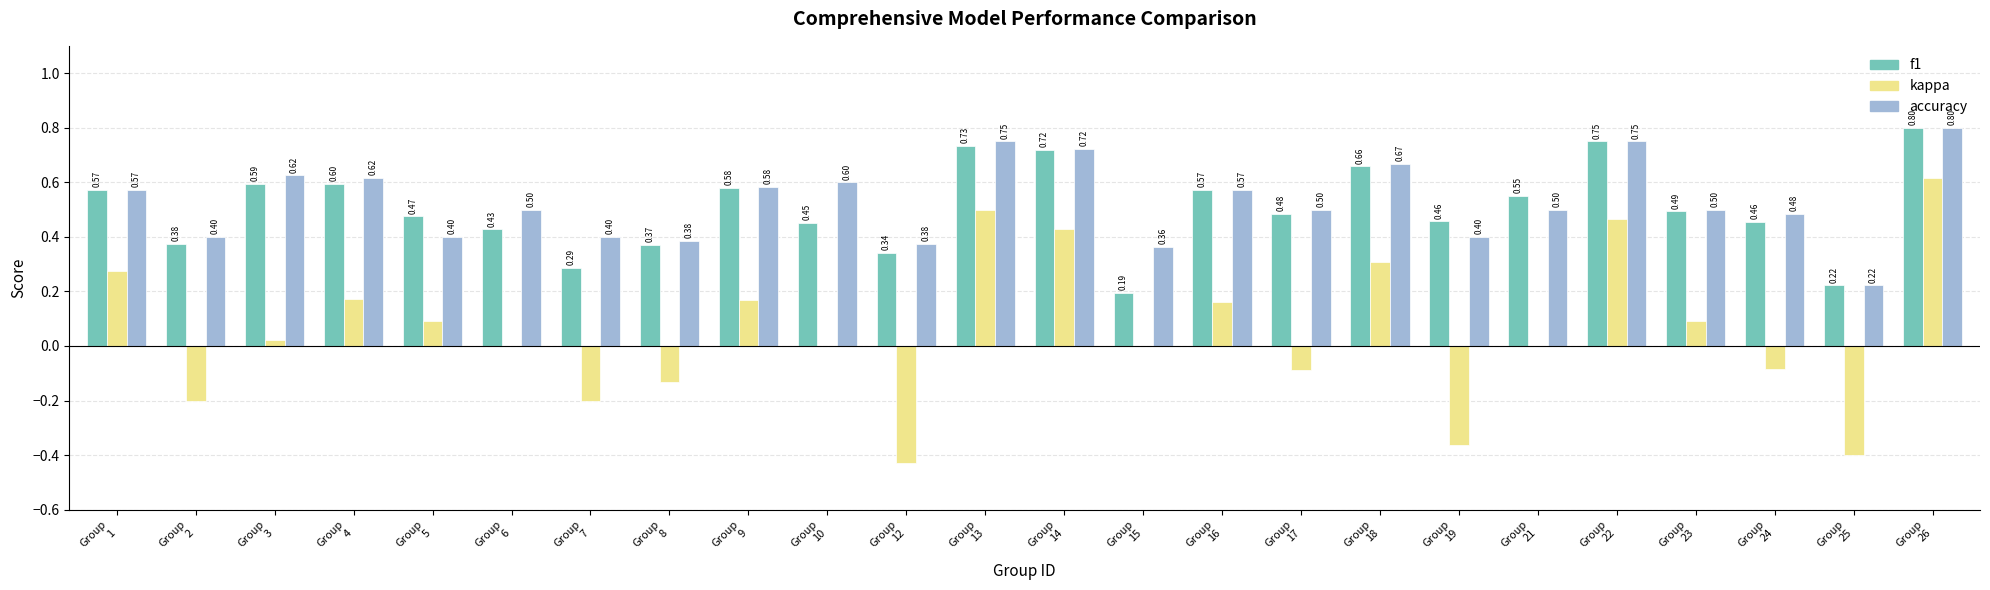

What is the sum of all f1 values?

12.2